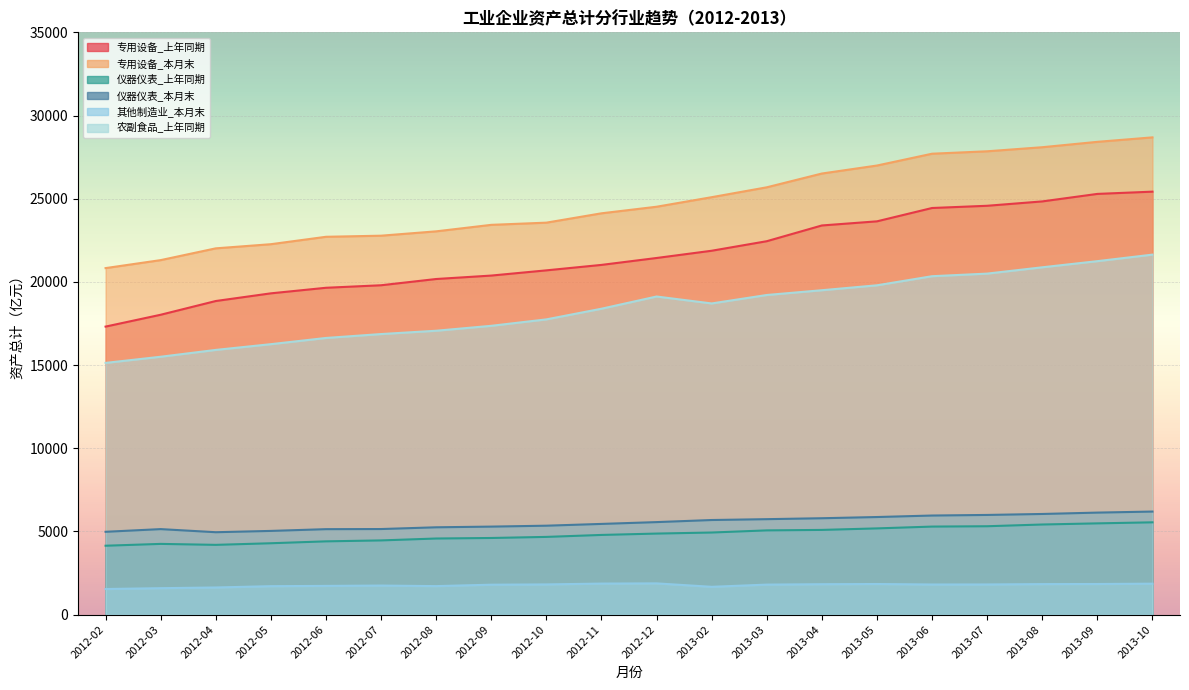

Reading right to left, transcribe all the data shown in this chart.

专用设备_上年同期: 25424.4	25288.7	24837.7	24575.5	24442.0	23640.2	23392.1	22445.7	21872.4	21437.0	21021.7	20694.0	20380.7	20173.9	19798.3	19647.1	19312.8	18851.4	18025.7	17313.7
专用设备_本月末: 28686.9	28418.3	28095.0	27850.4	27704.6	26994.4	26513.7	25685.5	25091.5	24517.9	24122.7	23561.0	23429.4	23039.1	22777.5	22711.4	22266.2	22017.1	21309.4	20829.3
仪器仪表_上年同期: 5549.7	5487.1	5418.6	5314.4	5293.7	5184.8	5093.6	5065.2	4936.9	4873.6	4791.4	4673.4	4608.6	4576.6	4462.4	4406.3	4292.1	4195.3	4253.1	4143.3
仪器仪表_本月末: 6196.7	6134.0	6051.7	5993.3	5958.0	5868.0	5795.5	5739.8	5688.2	5563.0	5453.9	5347.2	5292.5	5251.1	5146.2	5138.8	5033.9	4955.3	5141.8	4980.8
其他制造业_本月末: 1862.7	1842.6	1836.7	1815.5	1813.3	1842.1	1830.6	1806.8	1674.0	1880.6	1868.2	1818.0	1801.3	1716.3	1748.8	1729.0	1712.6	1633.9	1591.8	1541.4
农副食品_上年同期: 21639.4	21246.9	20878.2	20498.4	20342.1	19795.7	19499.6	19213.0	18704.9	19121.9	18387.7	17747.6	17360.7	17064.4	16865.5	16630.7	16257.5	15912.5	15501.7	15132.0